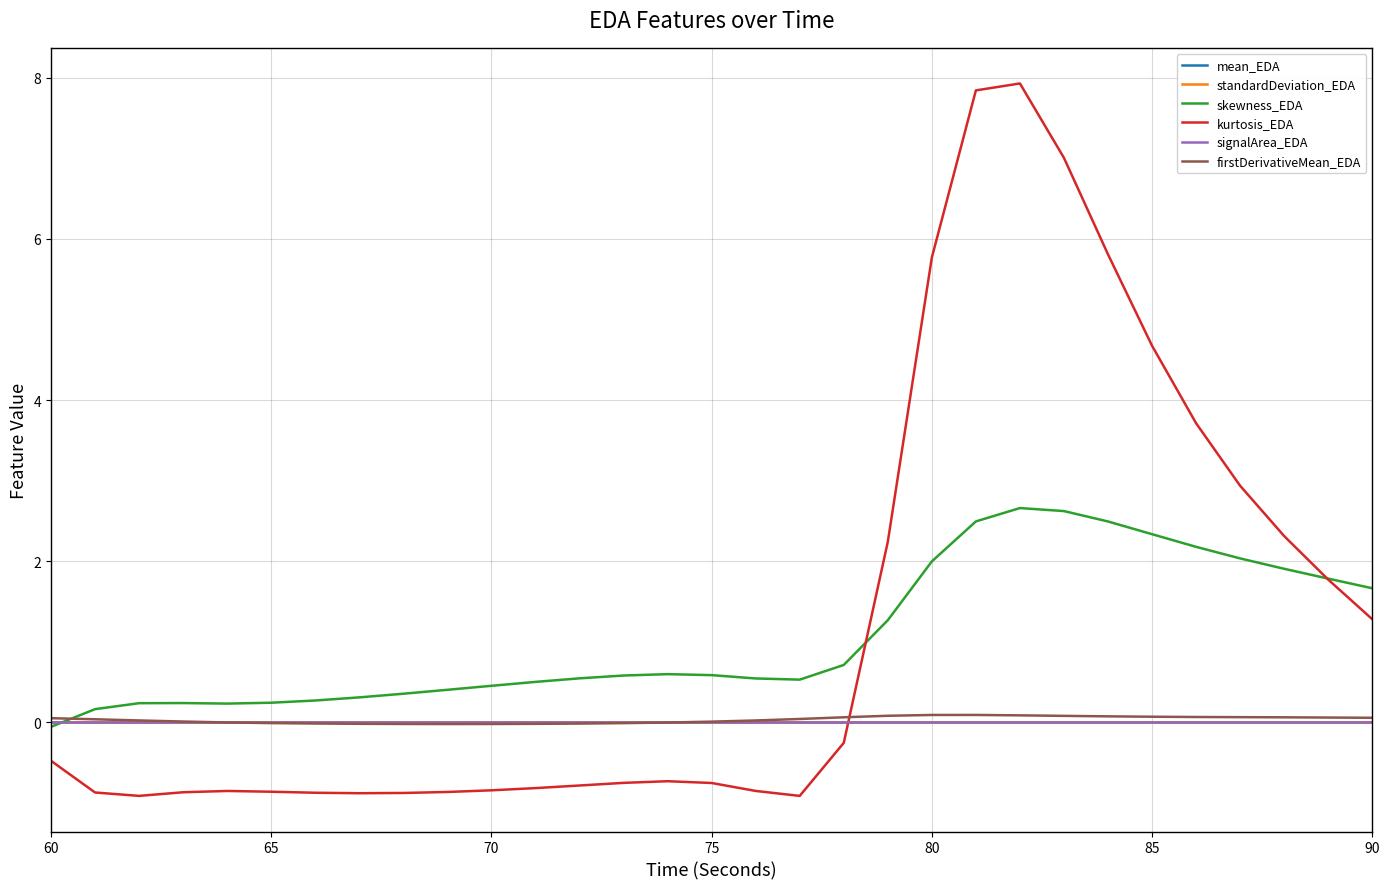

Is this an area chart (filled region under the line)?

No